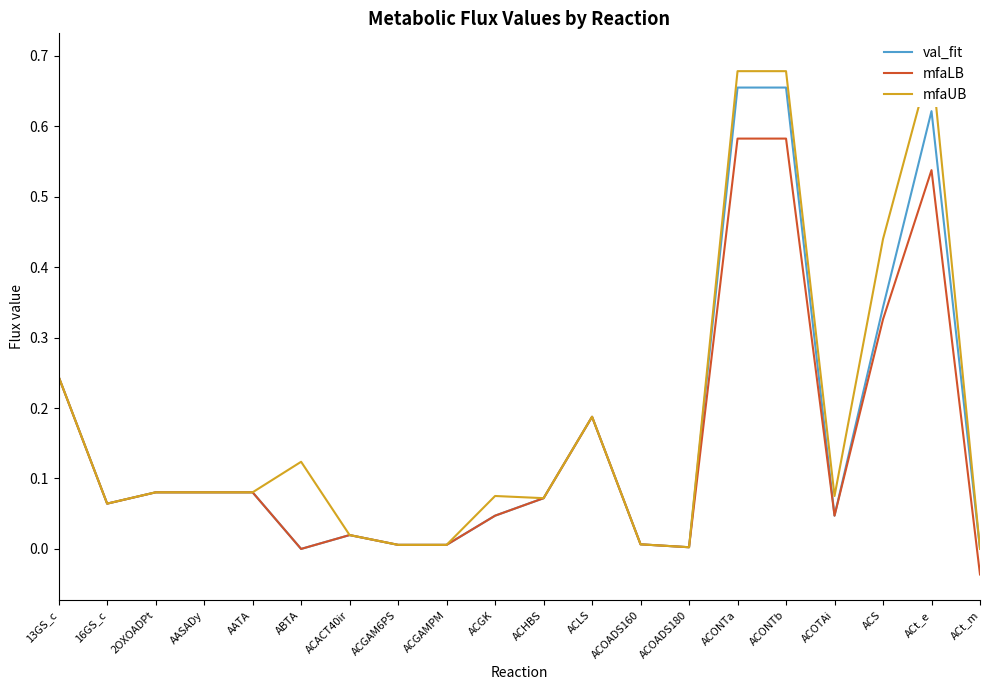

True or false: val_fit and mfaUB intersect in this chart.

False